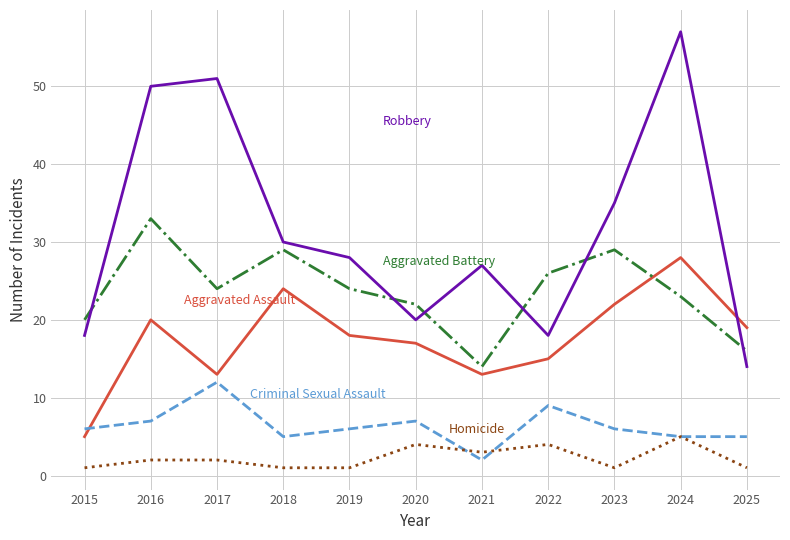

Which category has the highest value across all series?

2024